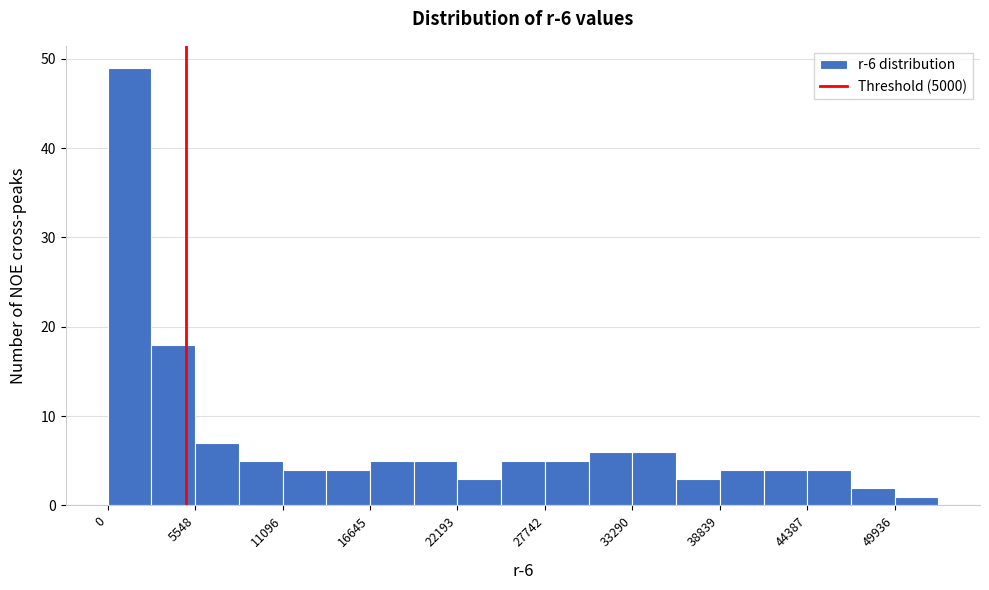

Around what value on the x-axis is the tallest bar? Give the approximate position of its centre, as read against the axis.

1000